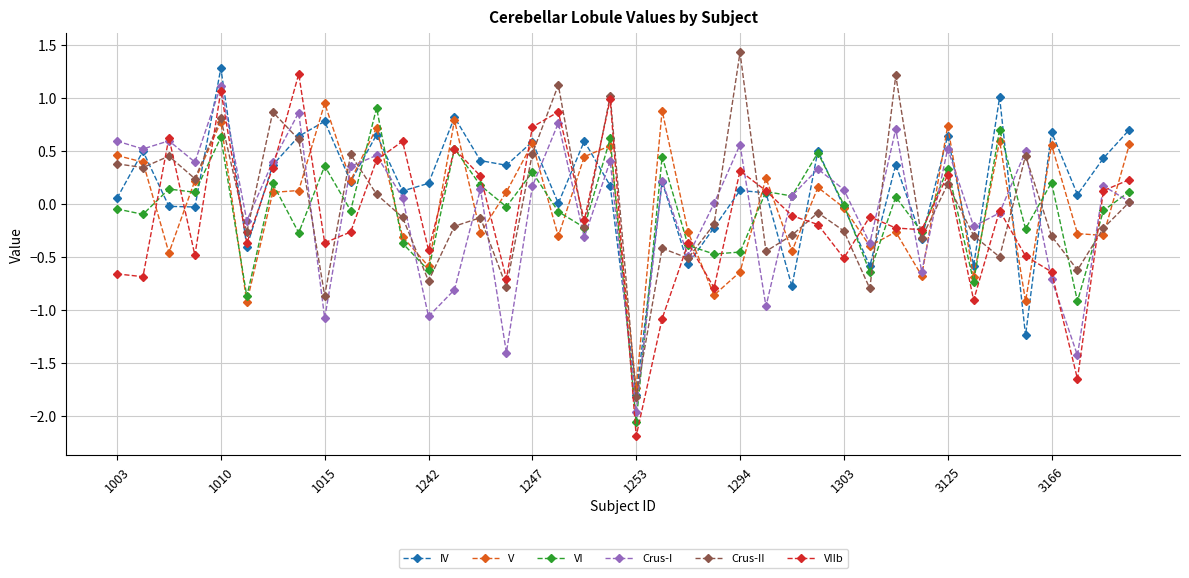

How many negative values does the VIIb series have?

24